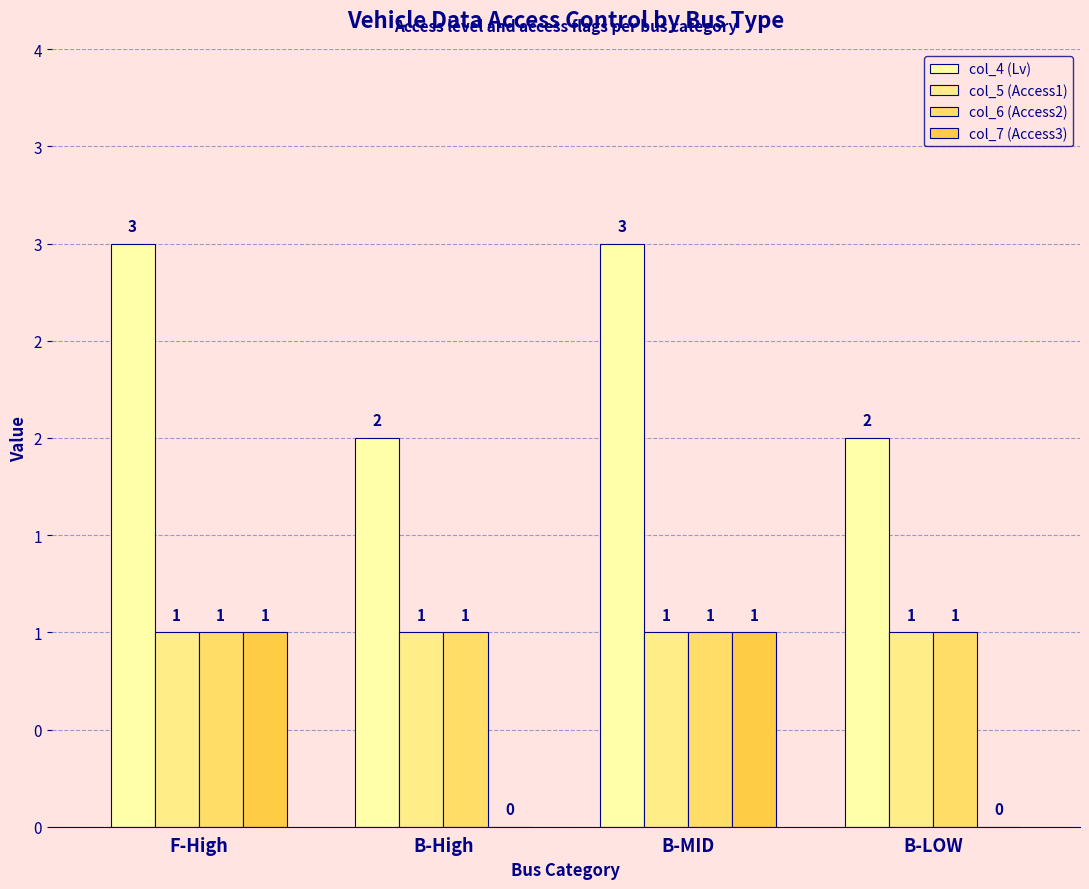

Does the chart contain stacked bars?

No